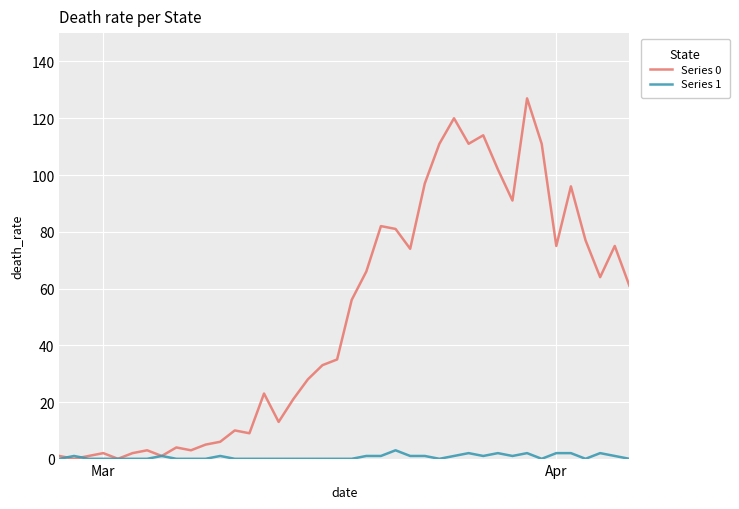

Which series has the largest range (max minus min)?

Series 0